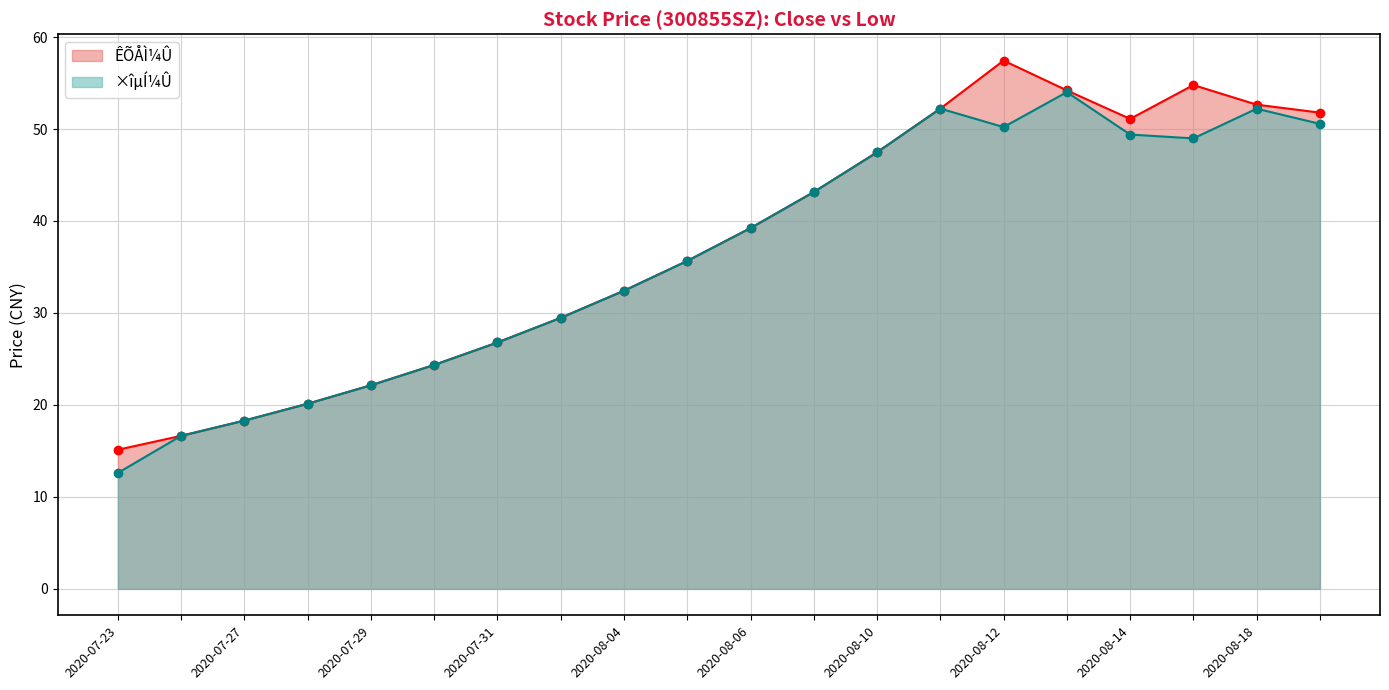

What is the maximum value shown in the chart?

57.4